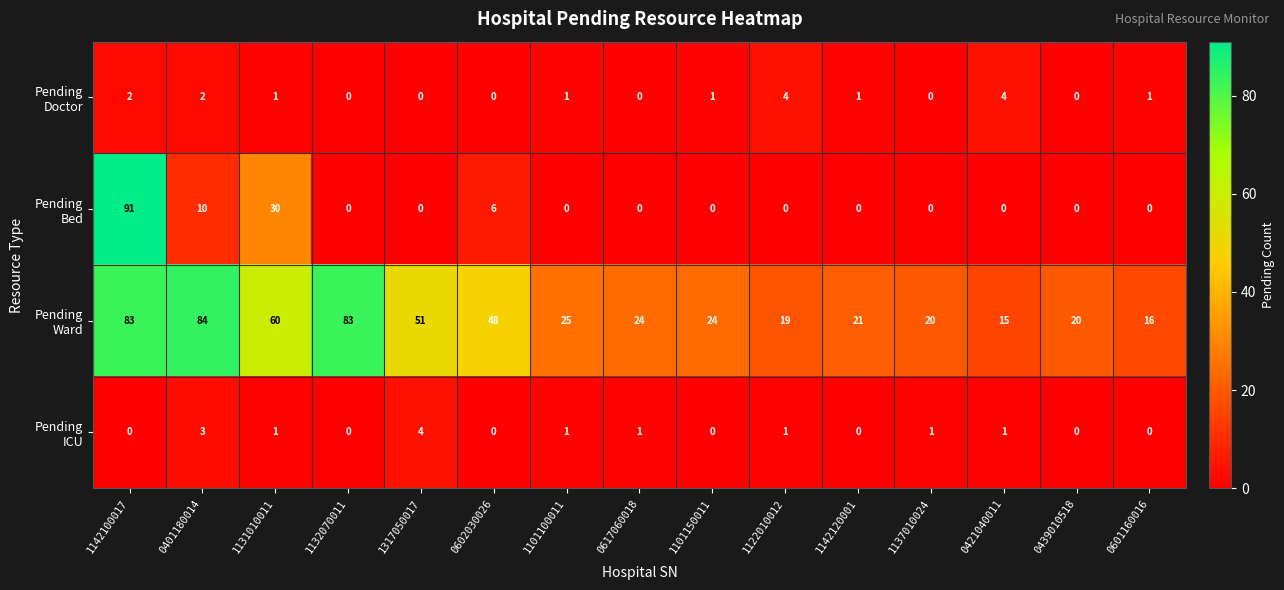

What is the maximum value shown in the chart?

91